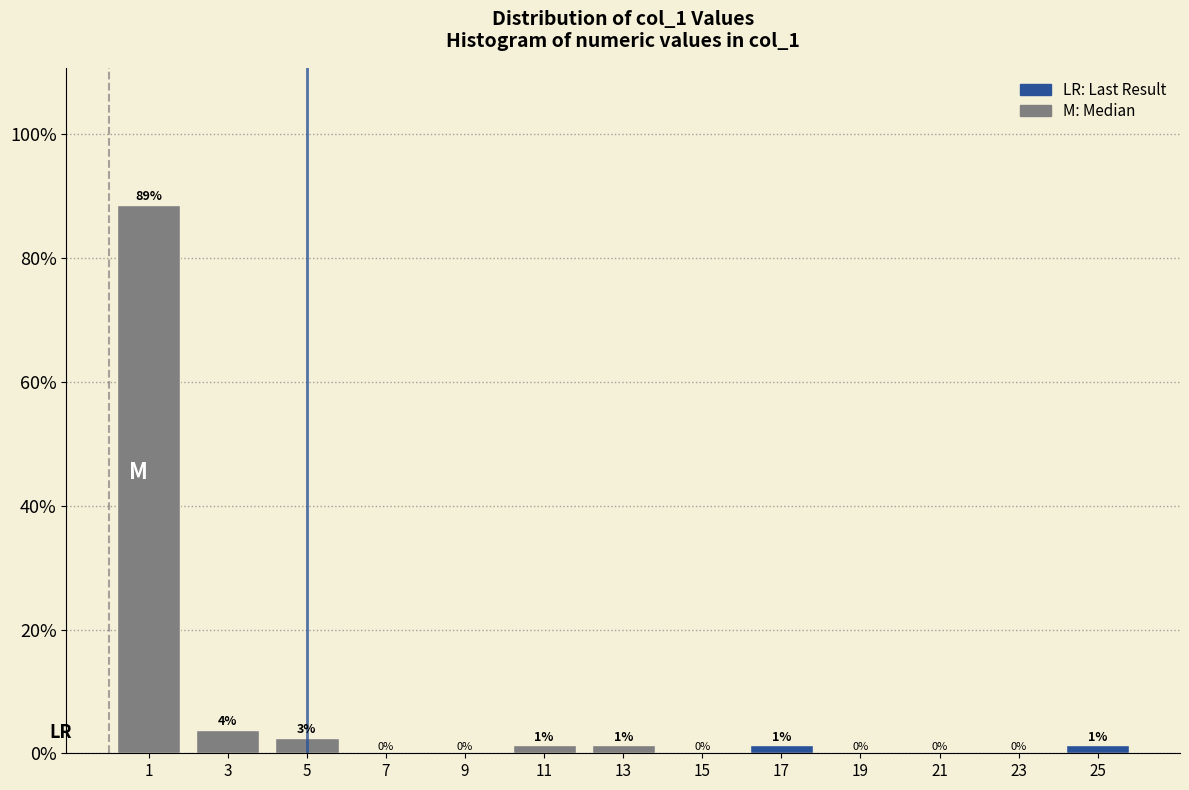

Which range on the x-axis has the tallest bar?

0 to 2